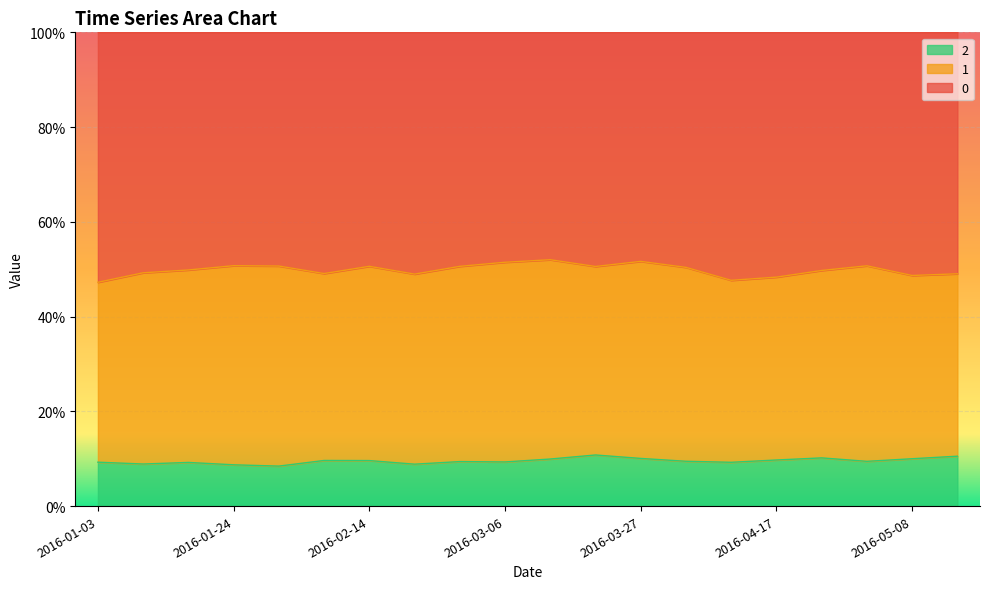

What is the label of the 11th point from the left?

2016-03-13